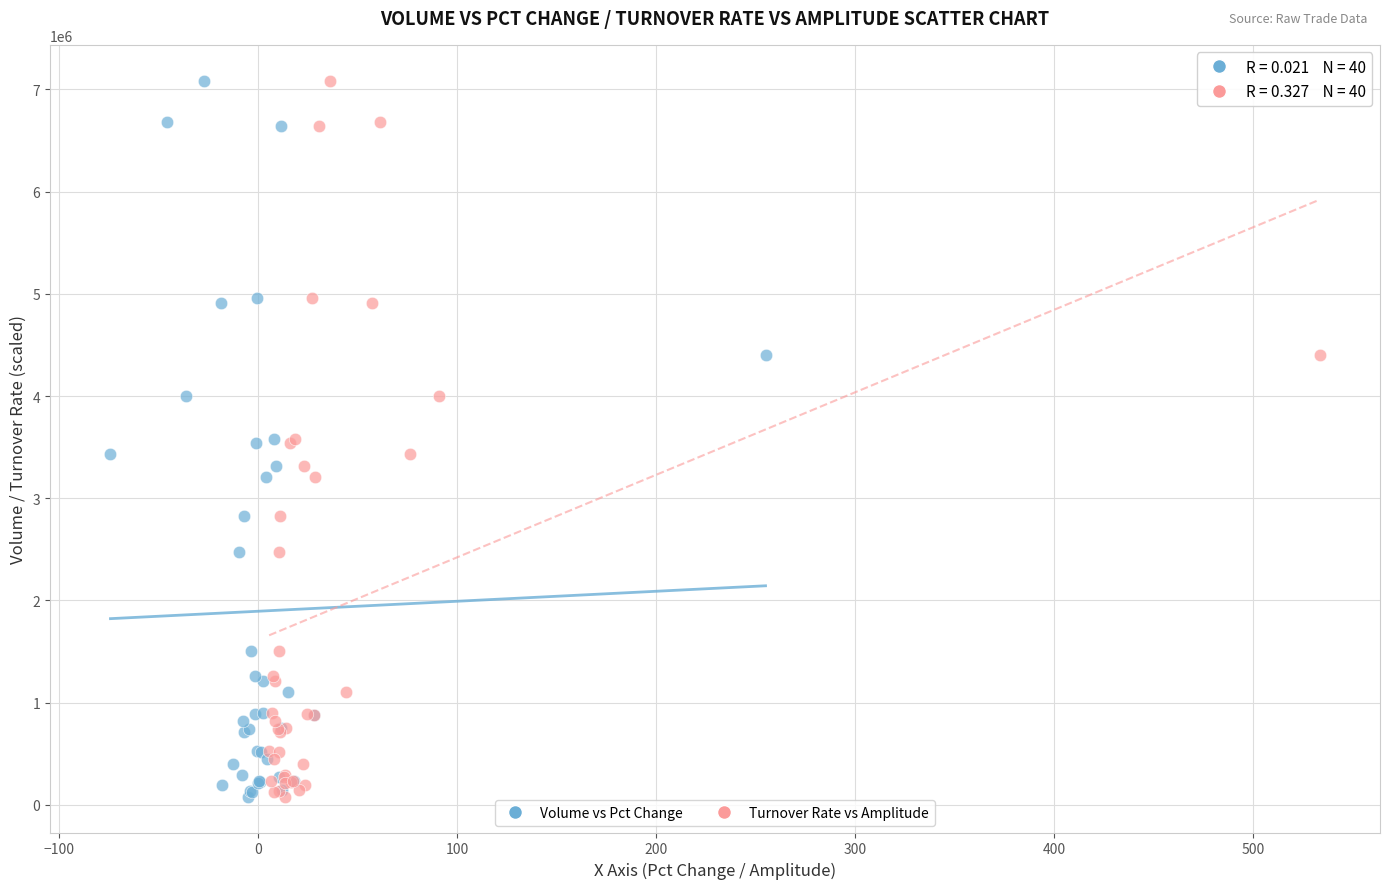

What are all the series names shown in the legend?

Volume vs Pct Change, Turnover Rate vs Amplitude